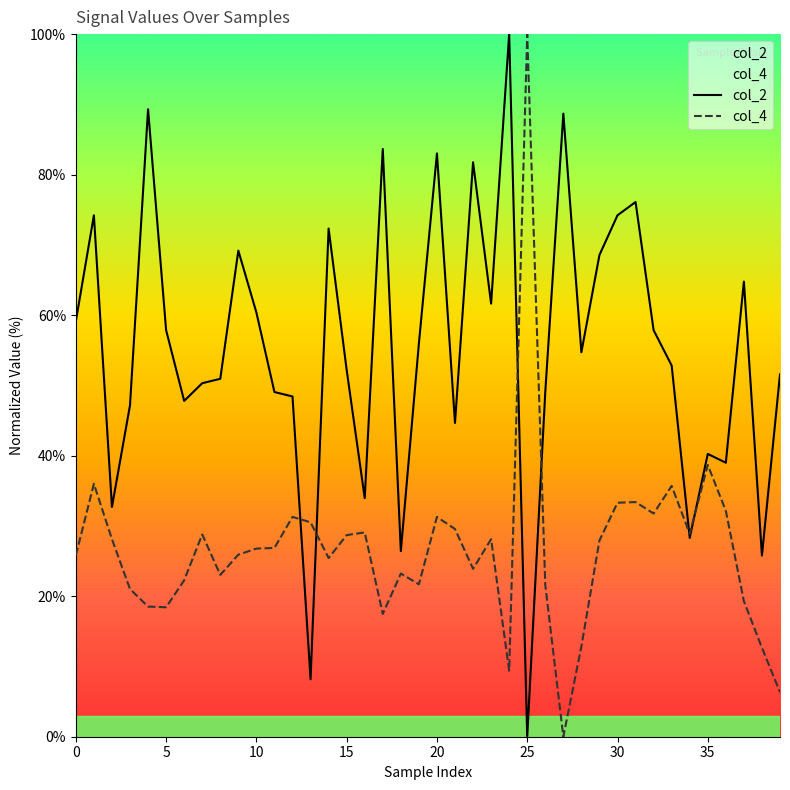

Where is col_4 nearest to the value 50?

35